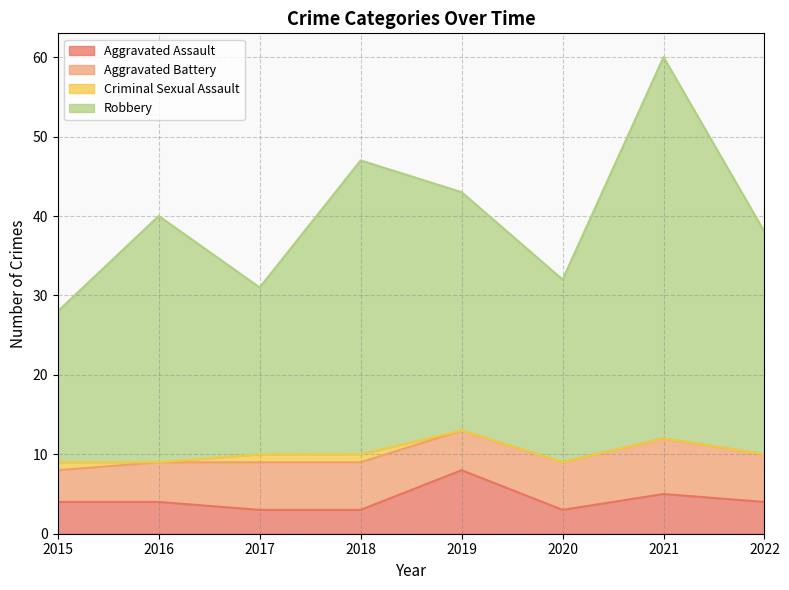

The value of Robbery at 2016 is 67. True or false?

False